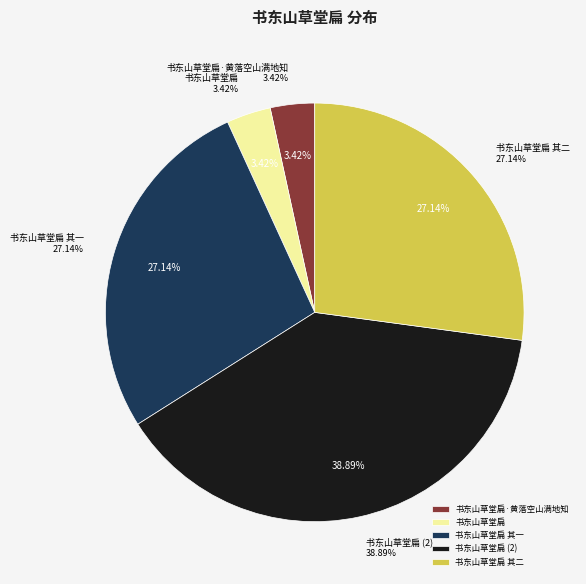

Approximately how many times larger is the value at 书东山草堂扁 其二 compared to 书东山草堂扁·黄落空山满地知?

7.9